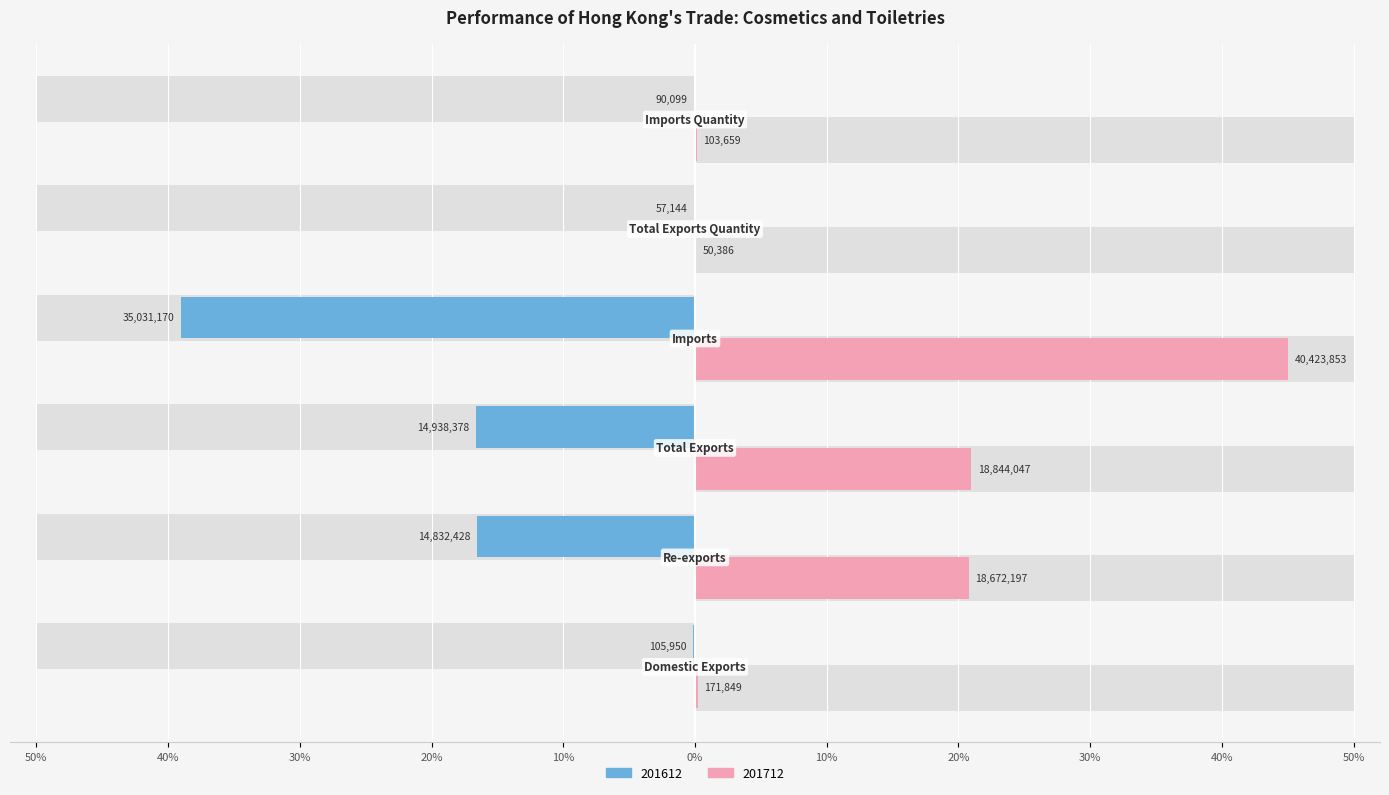

True or false: 201612 has a value of -0.1 at Domestic Exports.

True